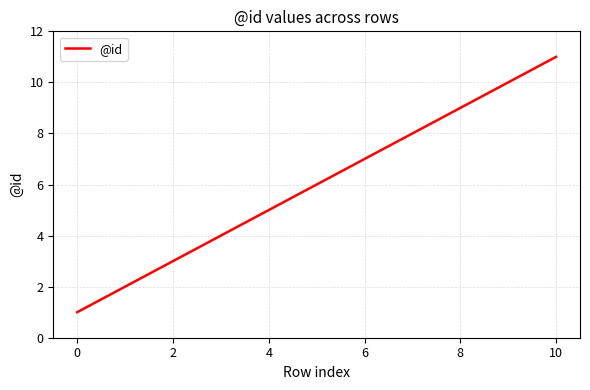

What is the difference between the maximum and minimum values?

10